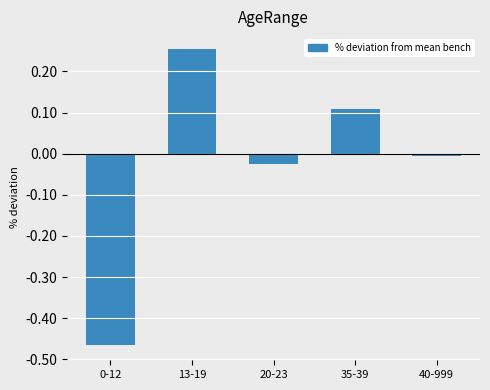

What is the sum of the values at 35-39 and 0-12?

-0.4